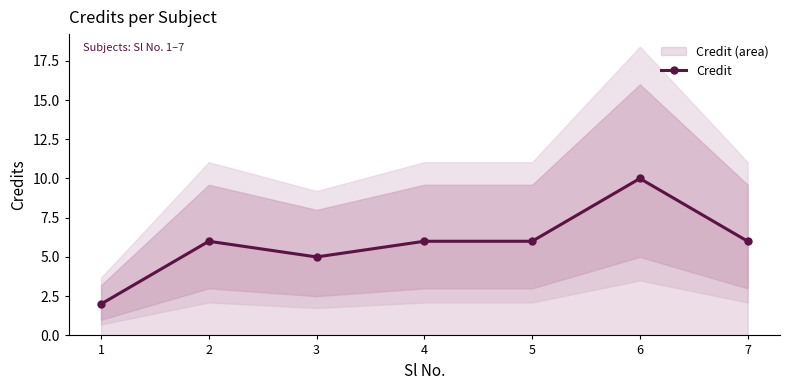

What is the sum of all values?

41